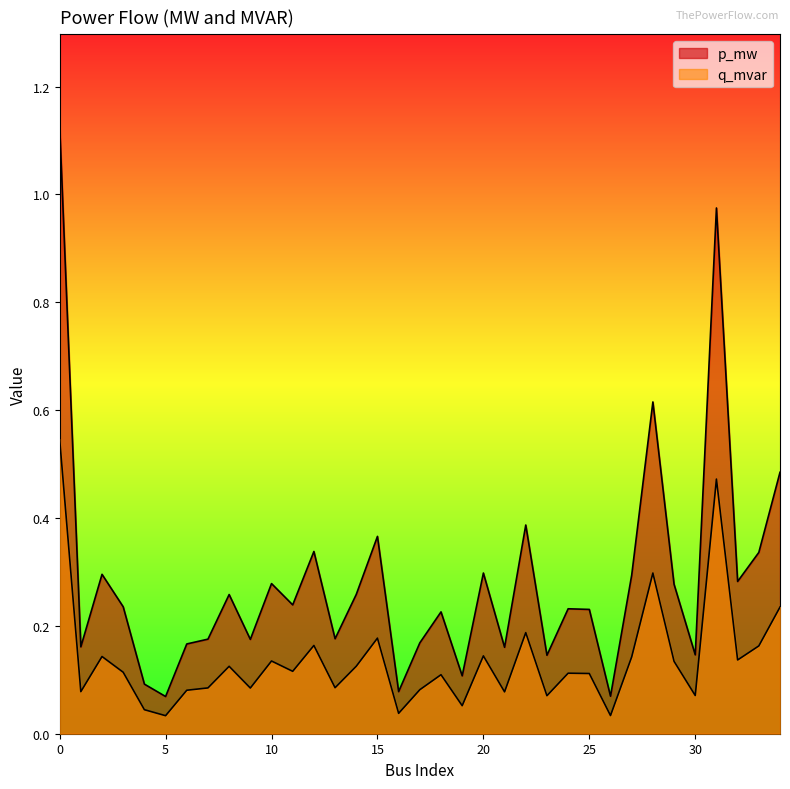

Rank the series by their average value, from lowest to highest.

q_mvar, p_mw